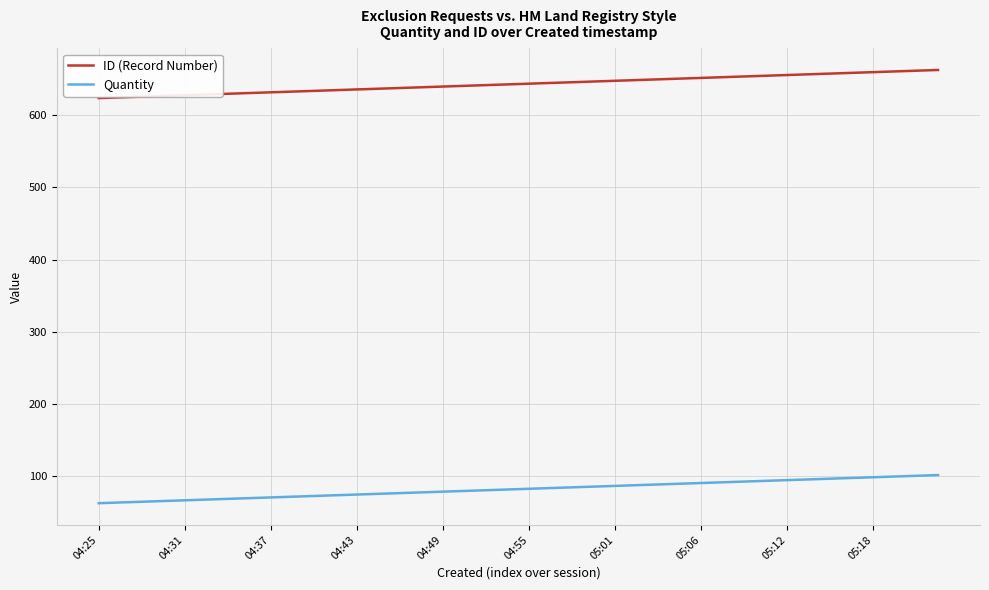

List the series in order of their peak value, lowest first.

Quantity, ID (Record Number)